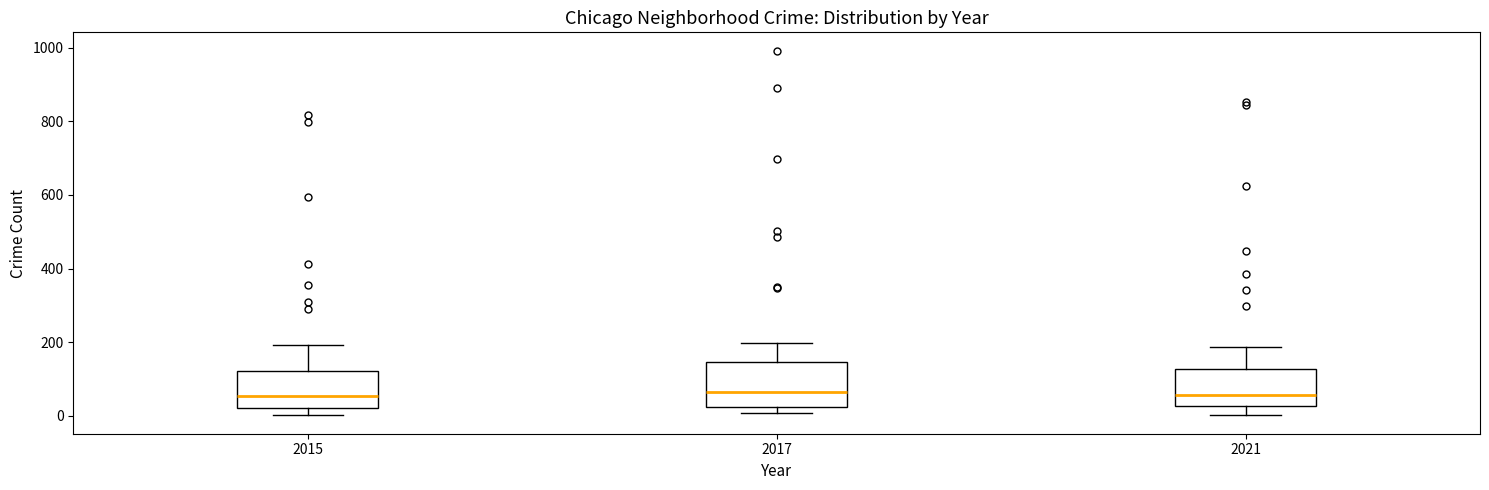

Reading left to right, transcribe this box plot: for each box, give where its median line is, the range the box spans, and where its two whiskers end, as read against the y-axis. The values are not printed on the chart, so give them approximately, as read against the axis.

2015: median 60, box 20 to 120, whiskers 0 to 200
2017: median 60, box 20 to 140, whiskers 0 to 200
2021: median 60, box 20 to 120, whiskers 0 to 180